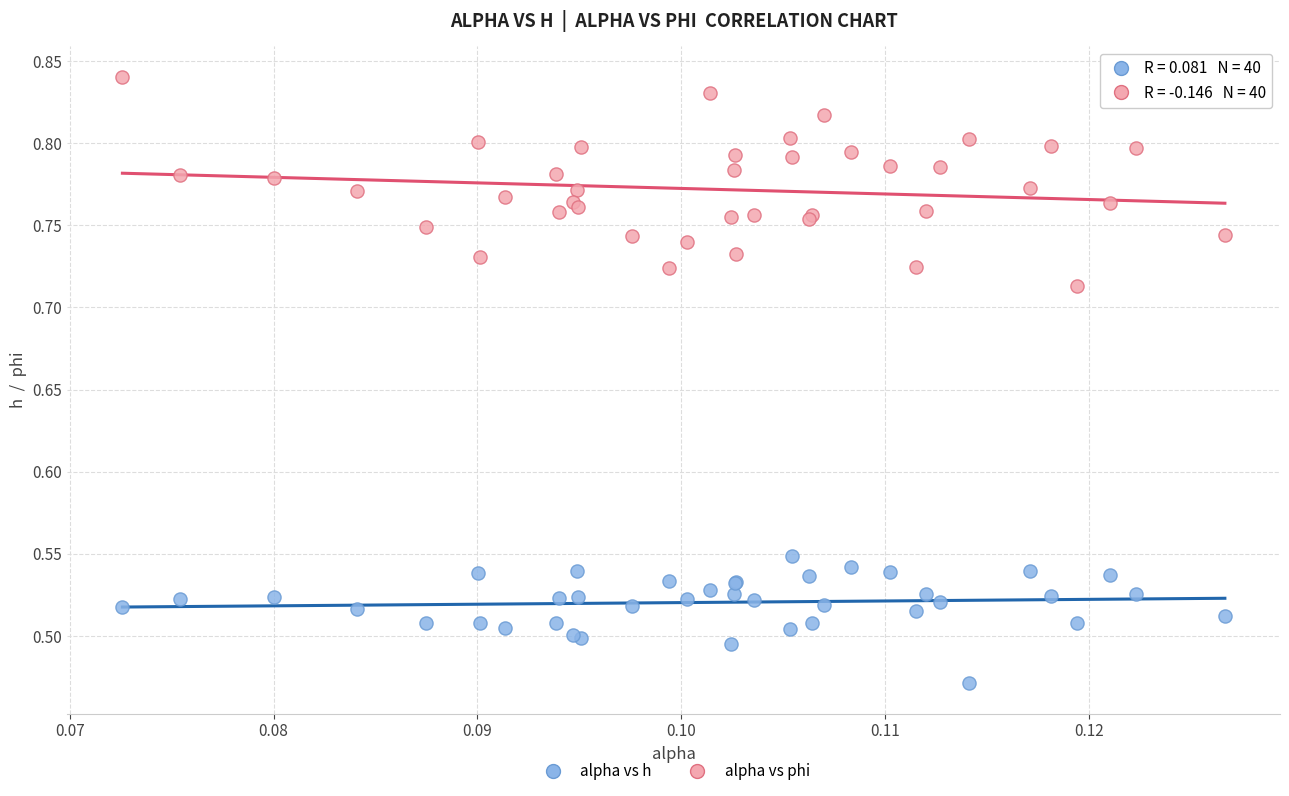

Which series contains the highest Y value?

alpha vs phi